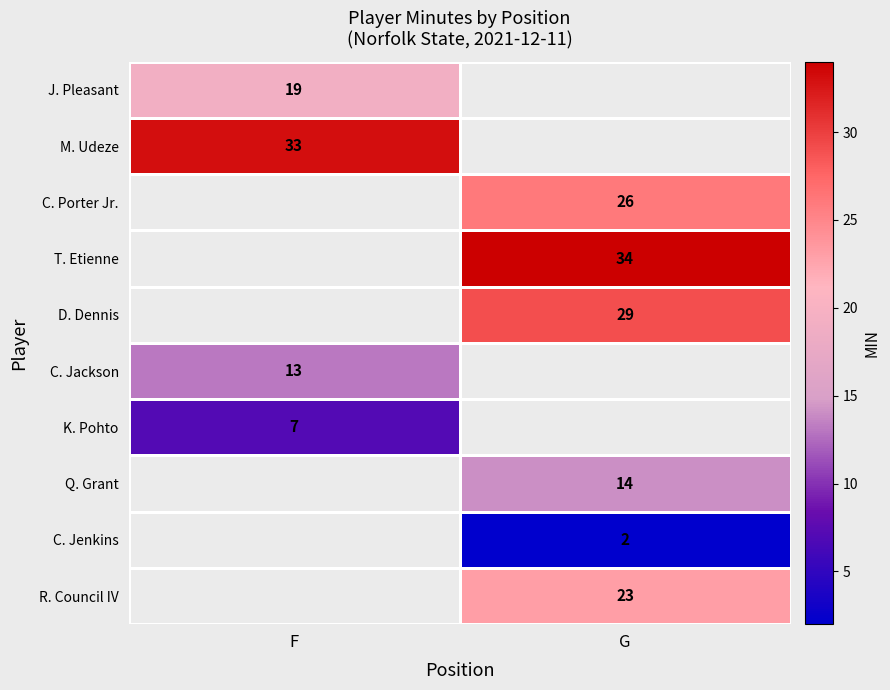

The value of C. Jenkins at G is 3. True or false?

False